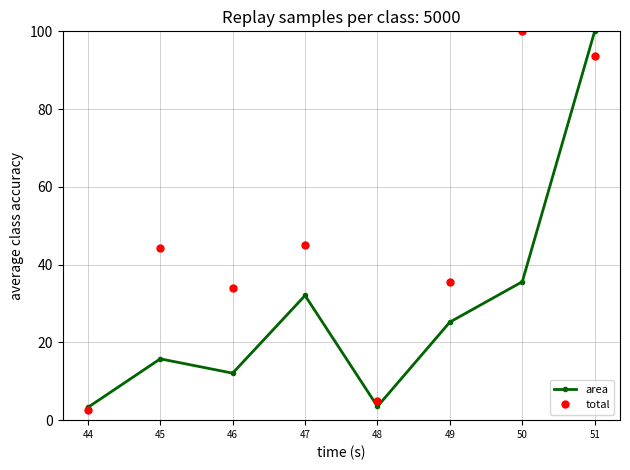

How many distinct data groups are displayed?

2